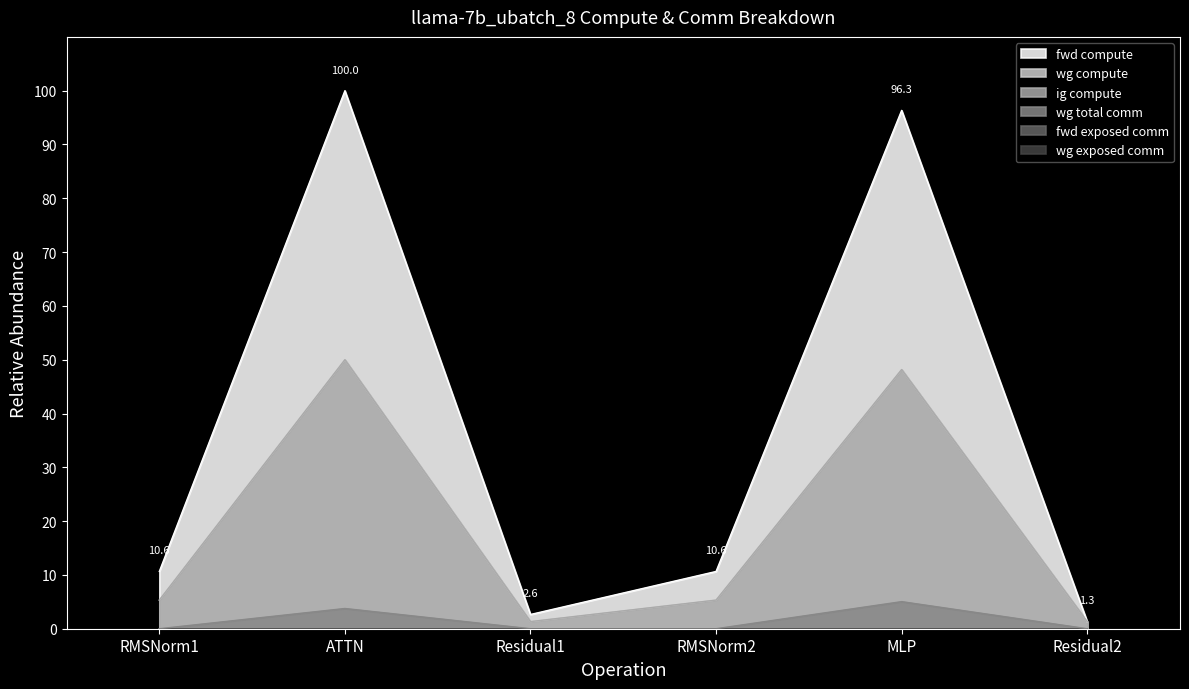

Where is wg total comm nearest to the value 2?

ATTN